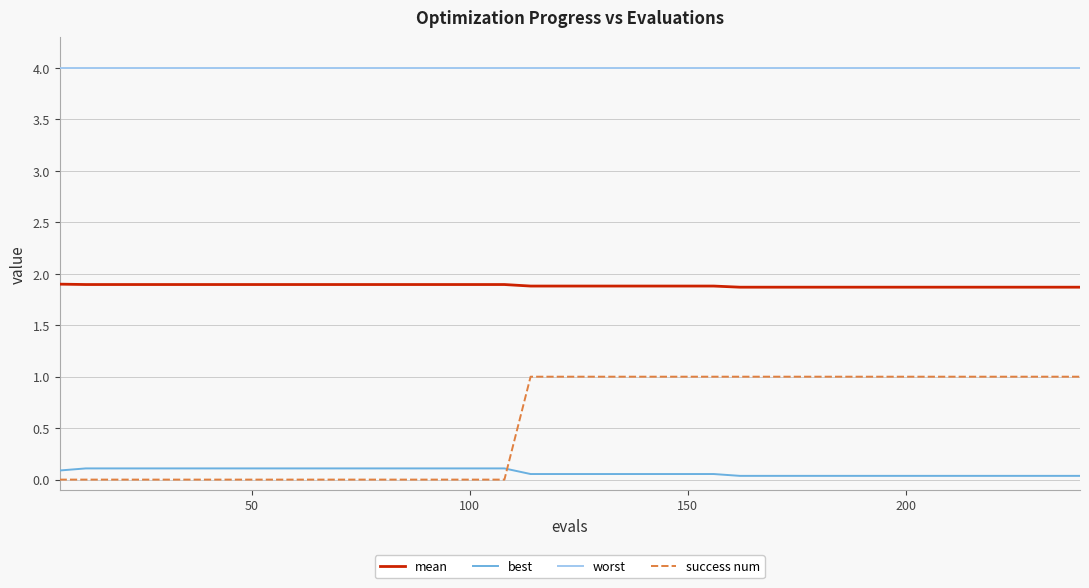

Which series has the largest total across all categories?

worst